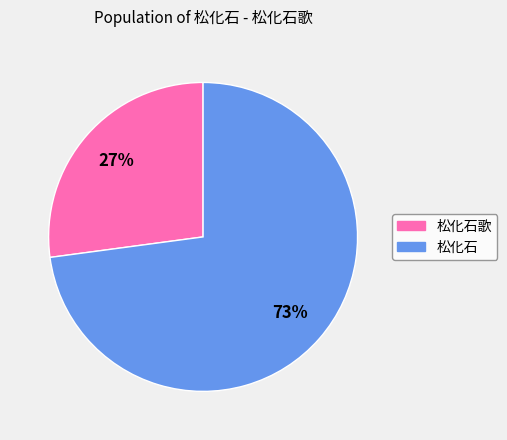

Is there a majority slice in this chart?

Yes